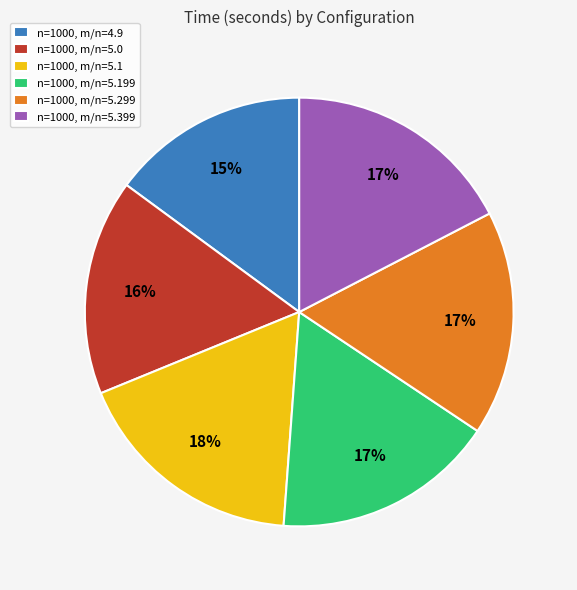

Is n=1000, m/n=5.199 the majority of the pie?

No